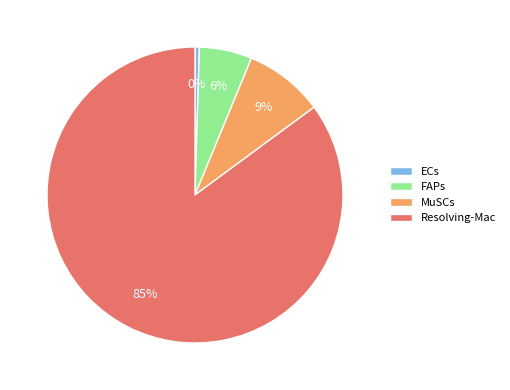

True or false: Resolving-Mac accounts for 75% of the total.

False